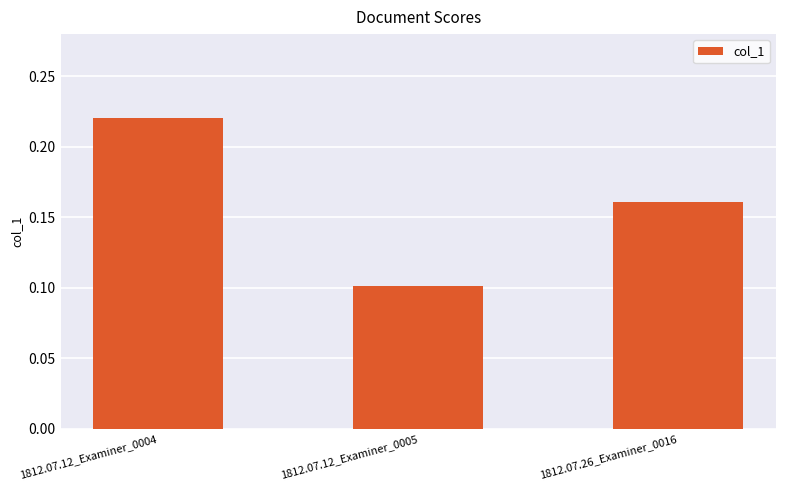

Is it true that the value at 1812.07.12_Examiner_0004 is 0.1?

False